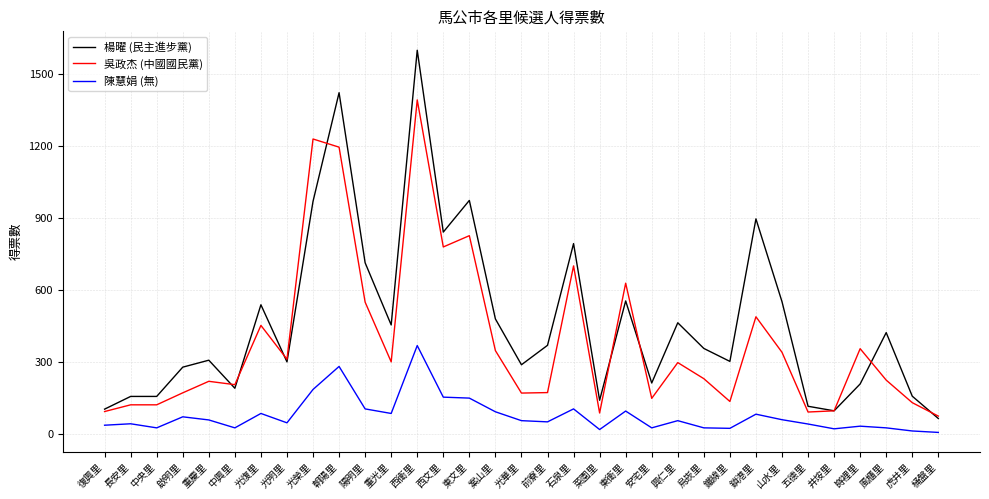

Which series has the largest total across all categories?

楊曜 (民主進步黨)